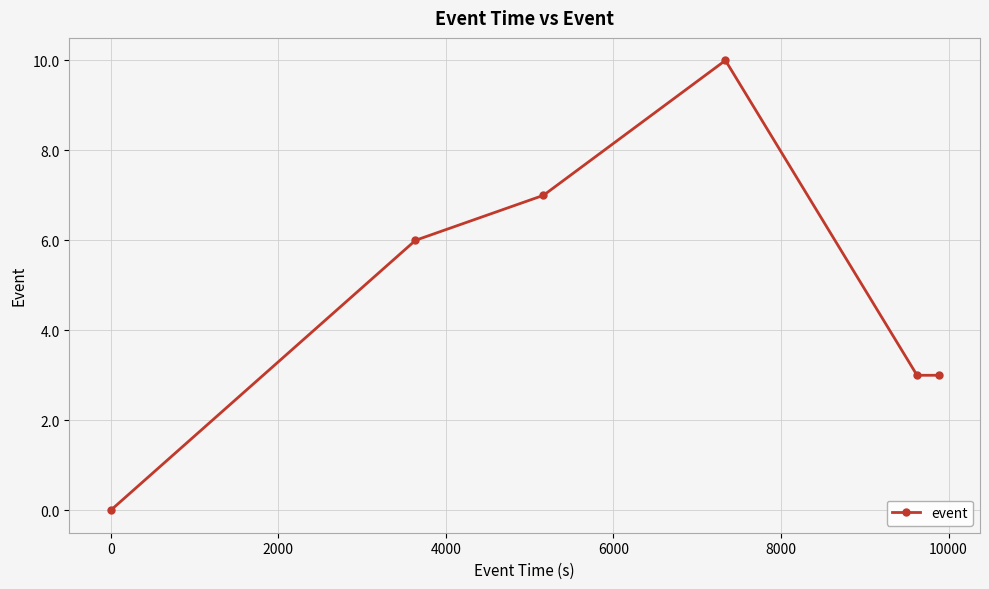

What is the difference between the maximum and minimum values?

10